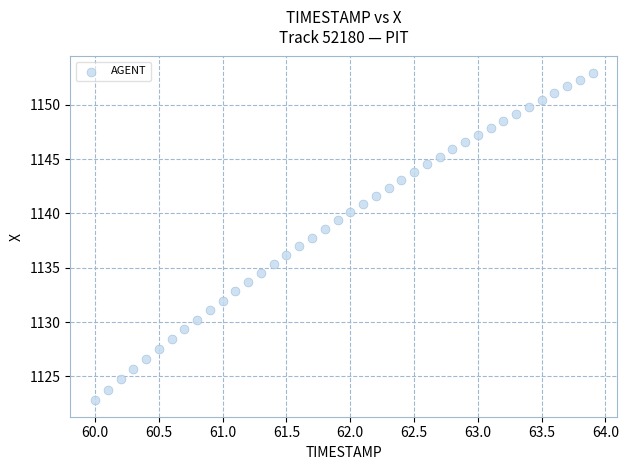

What is the range of X values (max minus min)?

3.9